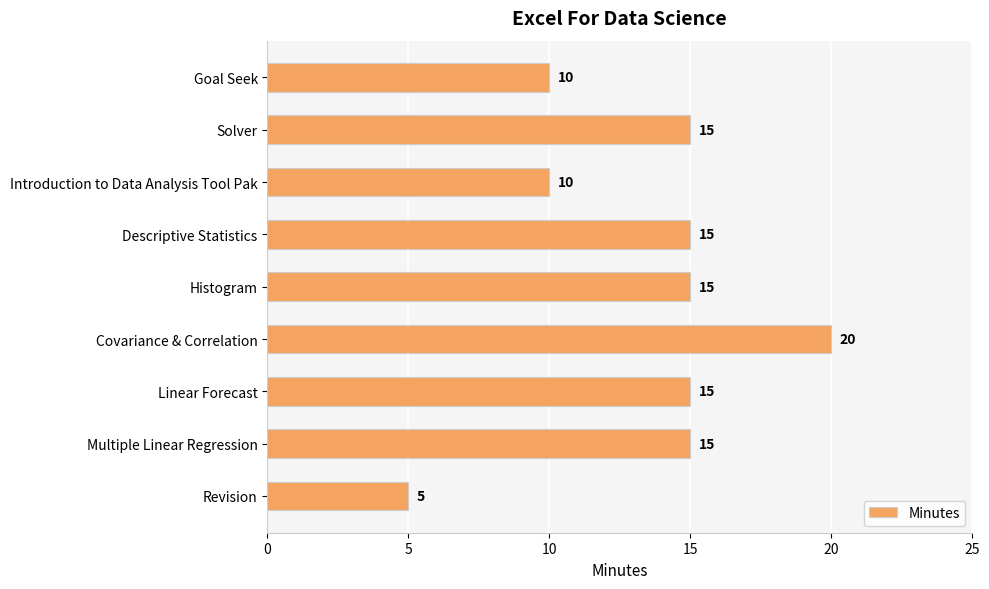

What is the ratio of the value at Revision to the value at Introduction to Data Analysis Tool Pak?

0.5